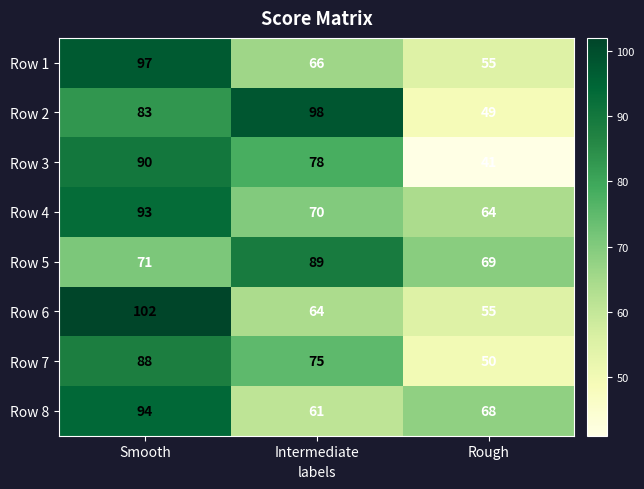

Where is Row 5 nearest to the value 79?

Smooth